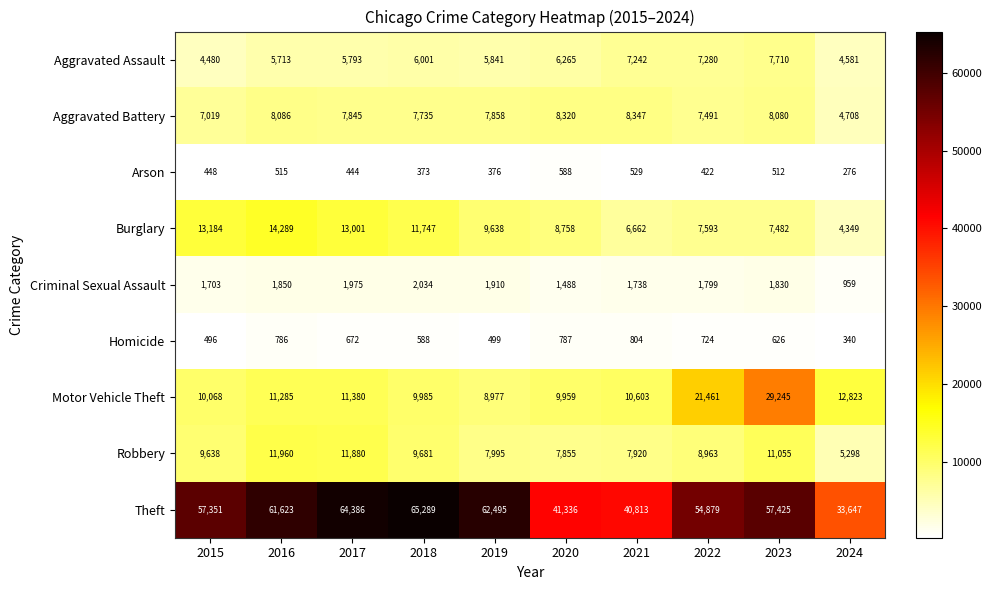

How many data points does each series have?

10